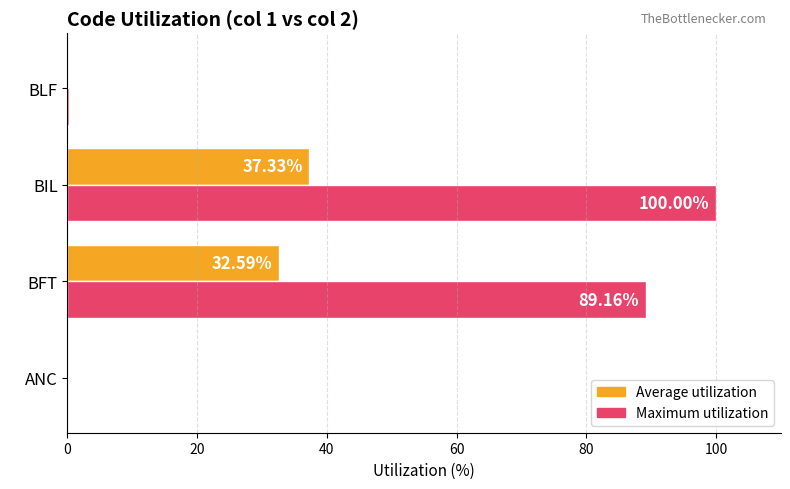

At which category is the sum across all series the highest?

BIL